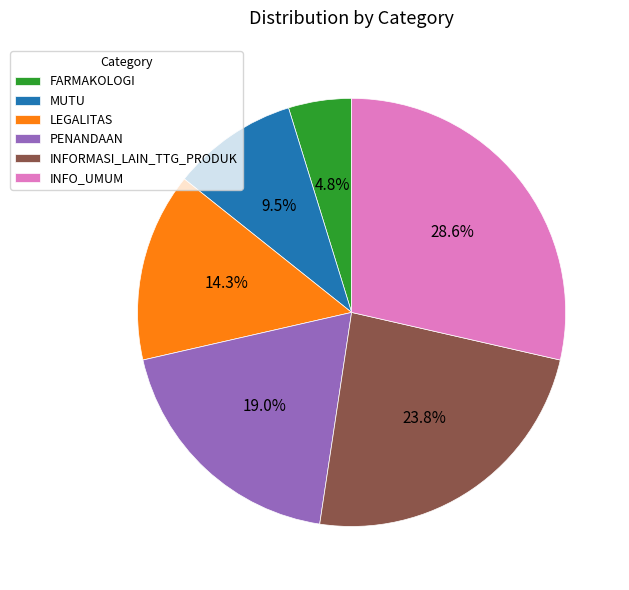

Is it true that LEGALITAS is 14% of the pie?

True